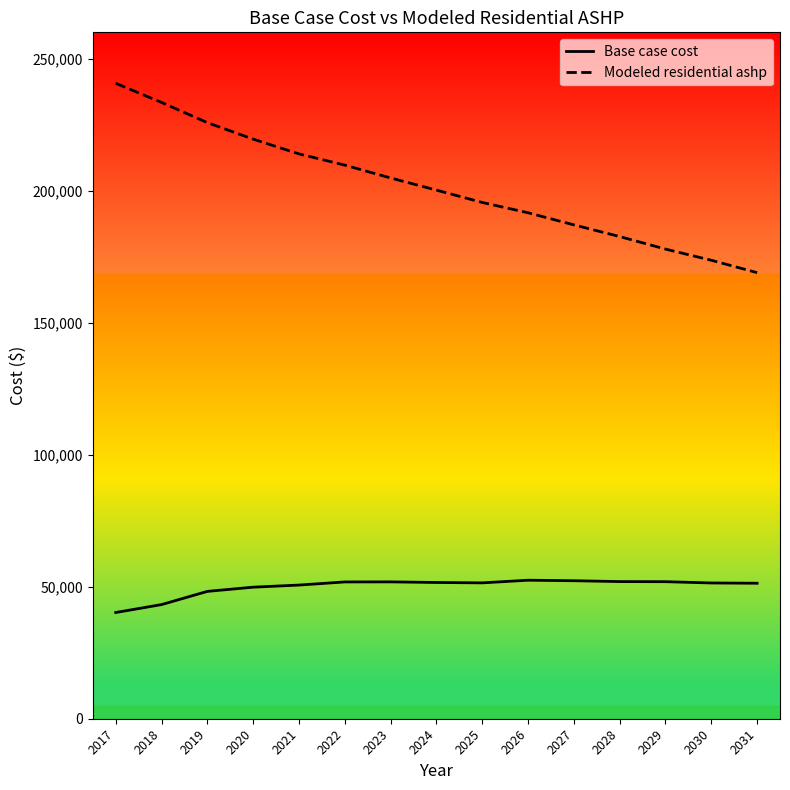

Does the chart display data point markers on the line(s)?

No